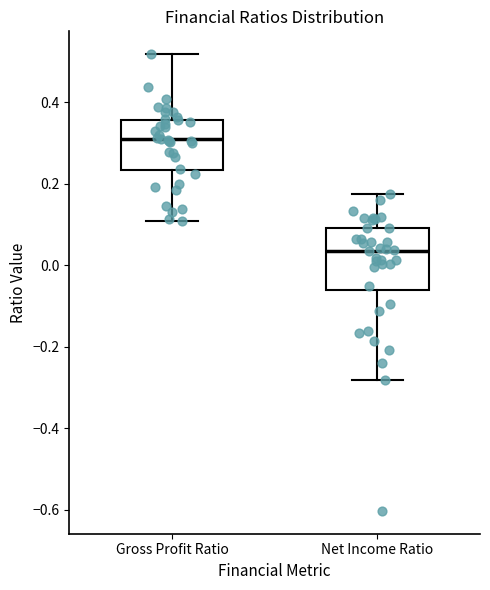

Reading left to right, transcribe this box plot: for each box, give where its median line is, the range the box spans, and where its two whiskers end, as read against the y-axis. The values are not printed on the chart, so give them approximately, as read against the axis.

Gross Profit Ratio: median 0.30, box 0.24 to 0.36, whiskers 0.10 to 0.52
Net Income Ratio: median 0.04, box -0.06 to 0.10, whiskers -0.28 to 0.18